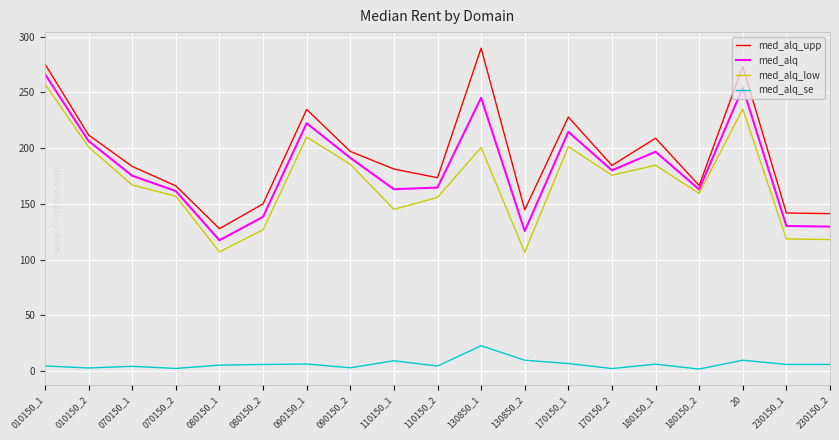

The value of med_alq_low at 090150_2 is 185.6. True or false?

True